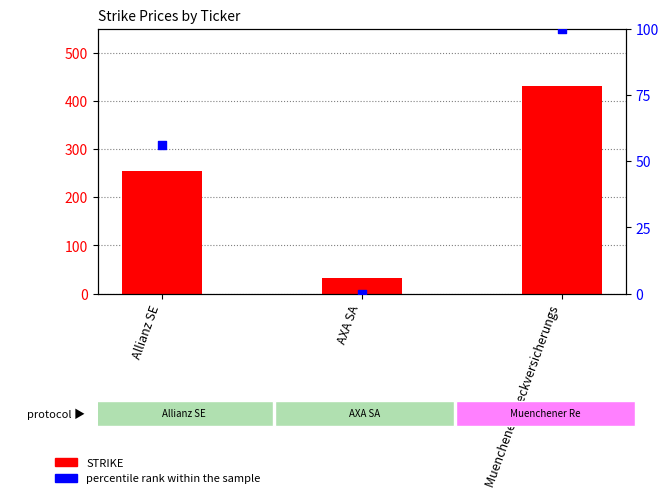

Is the value of STRIKE at AXA SA greater than the value of percentile rank within the sample at Muenchener Rueckversicherungs?

No